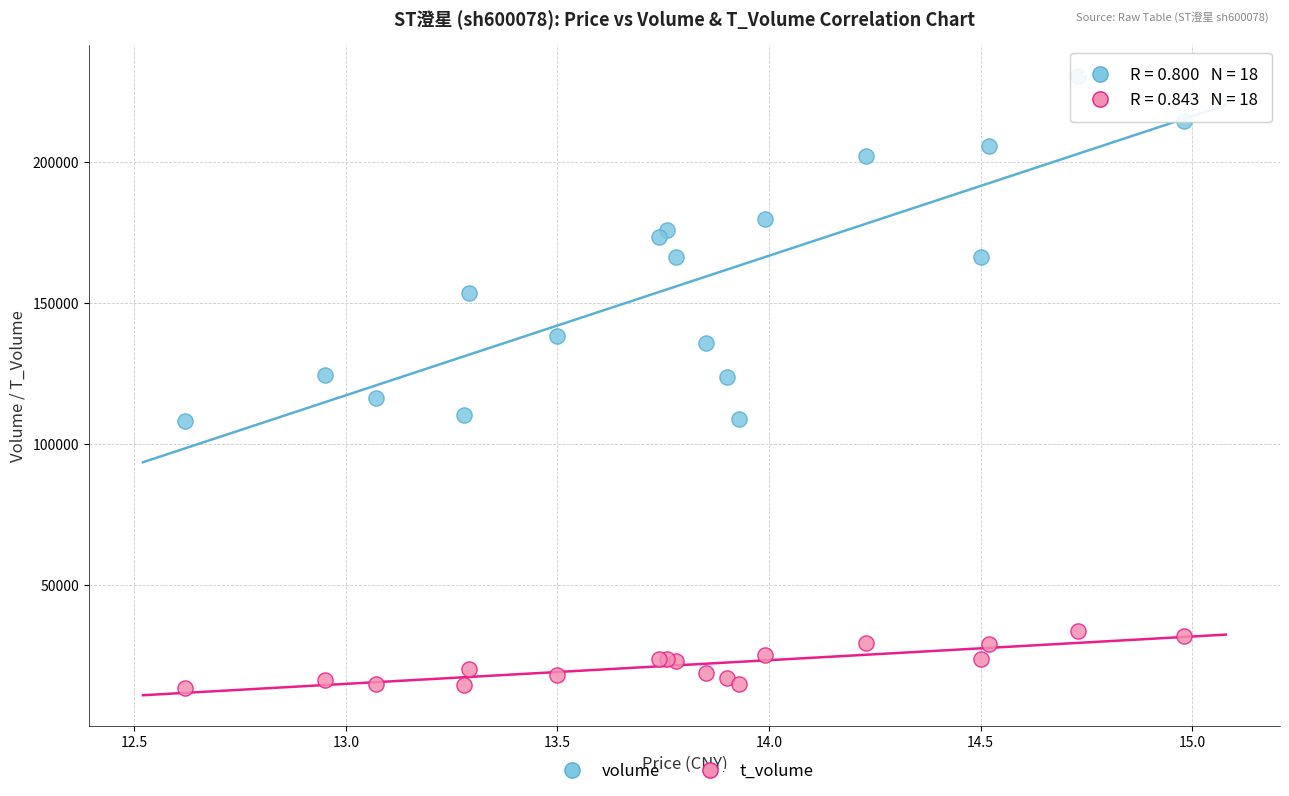

Which series contains the lowest Y value?

t_volume